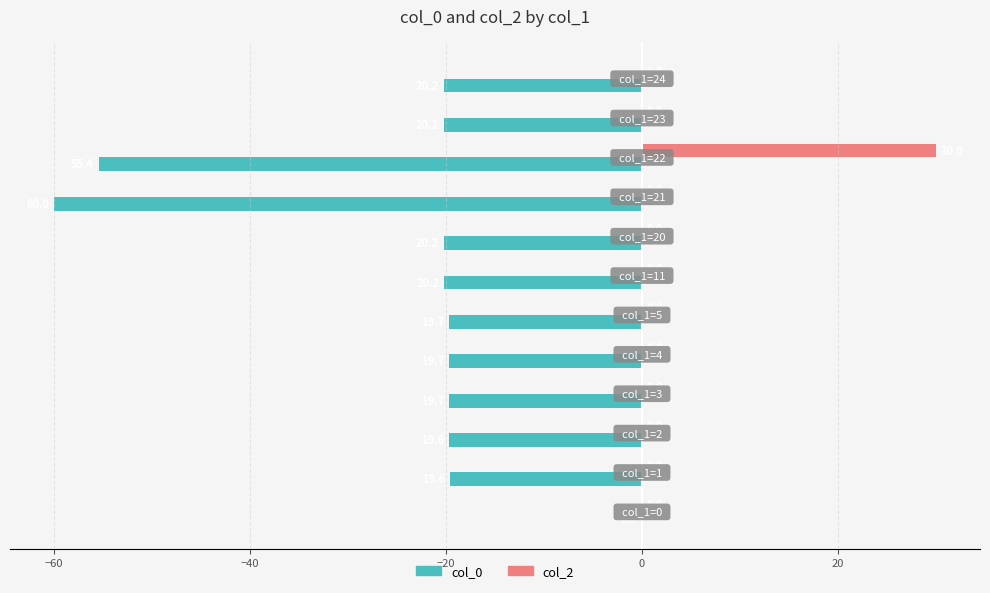

Which series has the largest total across all categories?

col_2